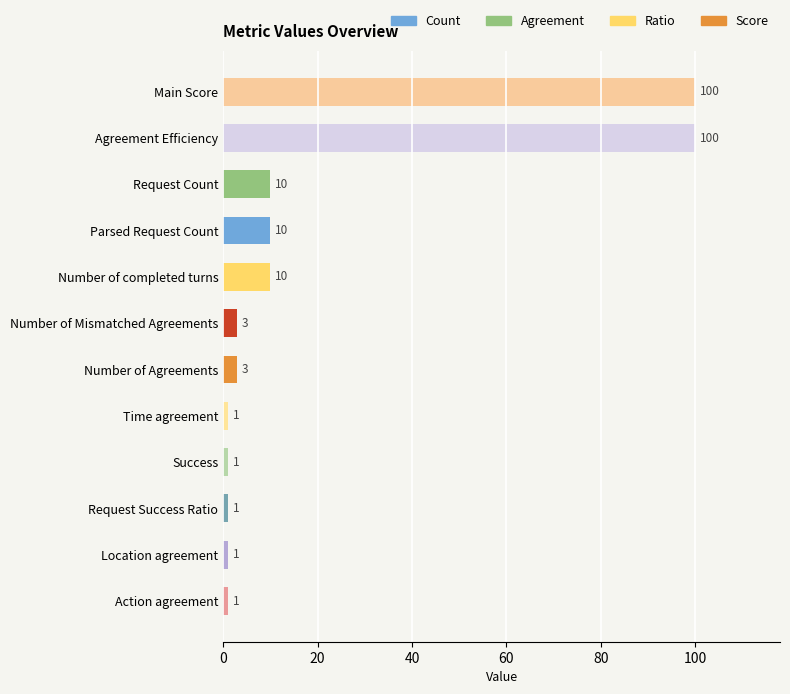

Which has a higher value, Agreement Efficiency or Time agreement?

Agreement Efficiency